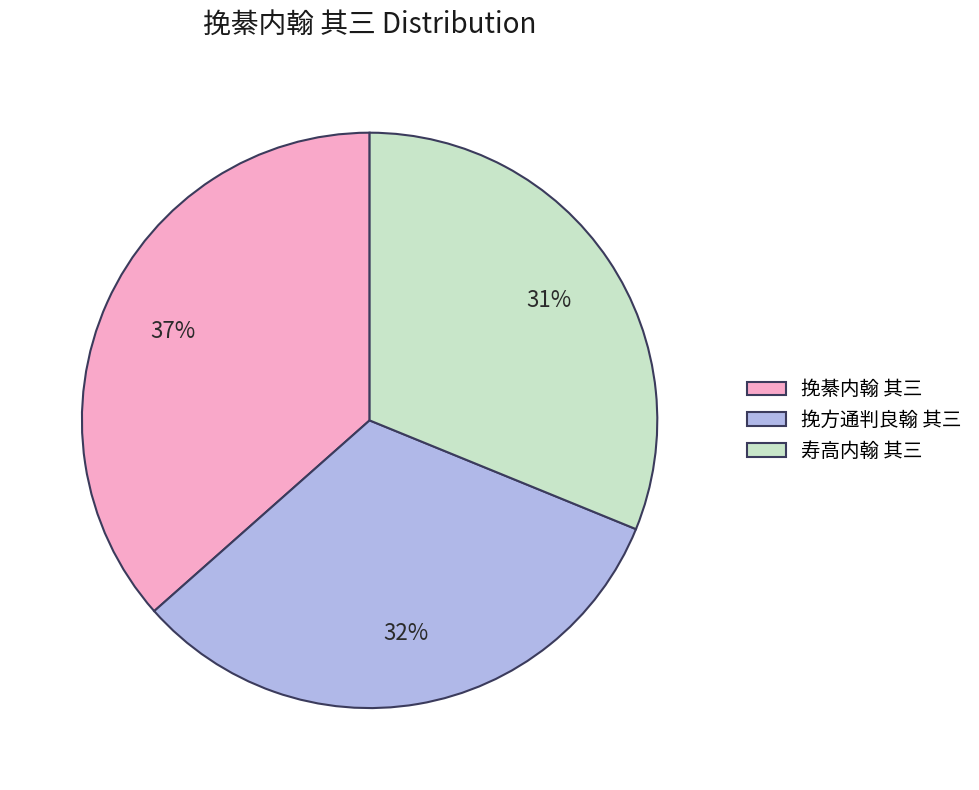

Does any single category account for the majority?

No